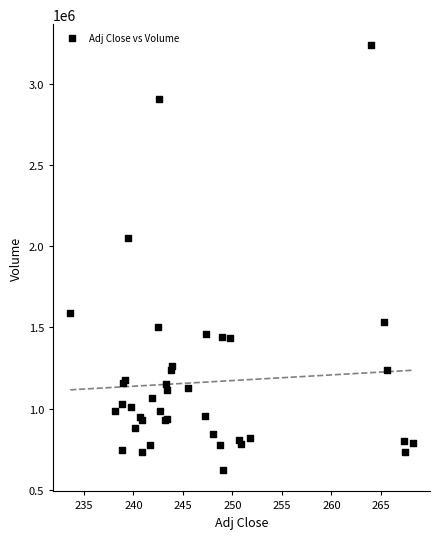

What Y value in the scatter plot is closest to 1927950?

2051300